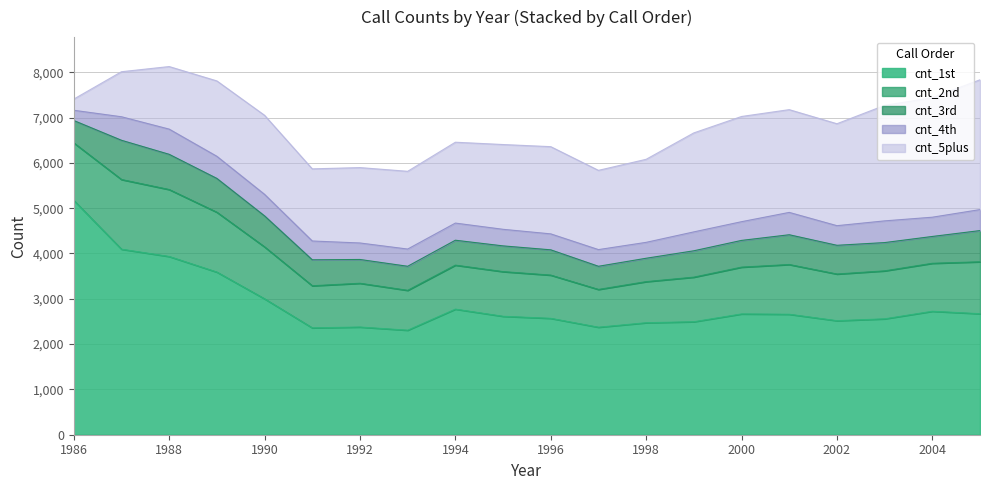

Where is the first local maximum for cnt_3rd?

1987